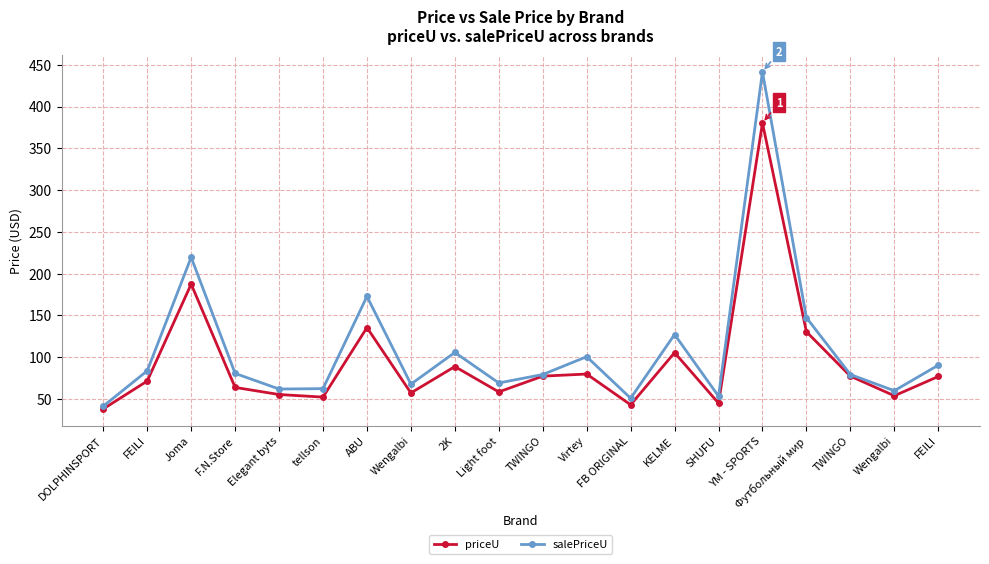

Does the chart have visible grid lines?

Yes